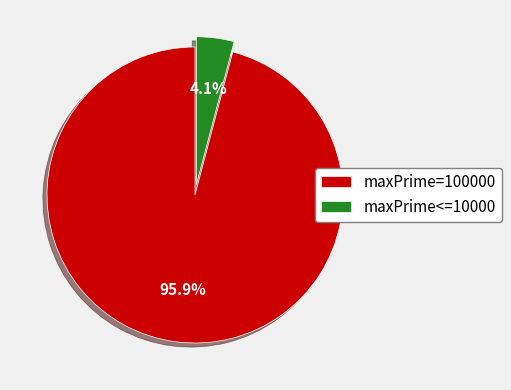

What is the smallest slice in the pie chart?

maxPrime<=10000